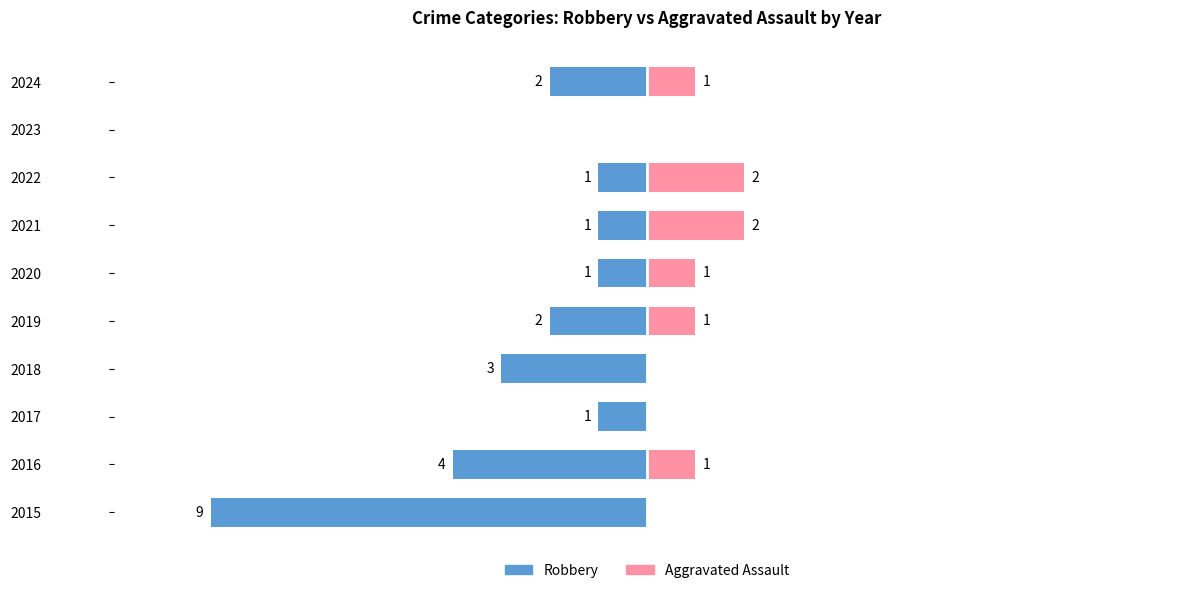

What is the minimum value shown in the chart?

-9